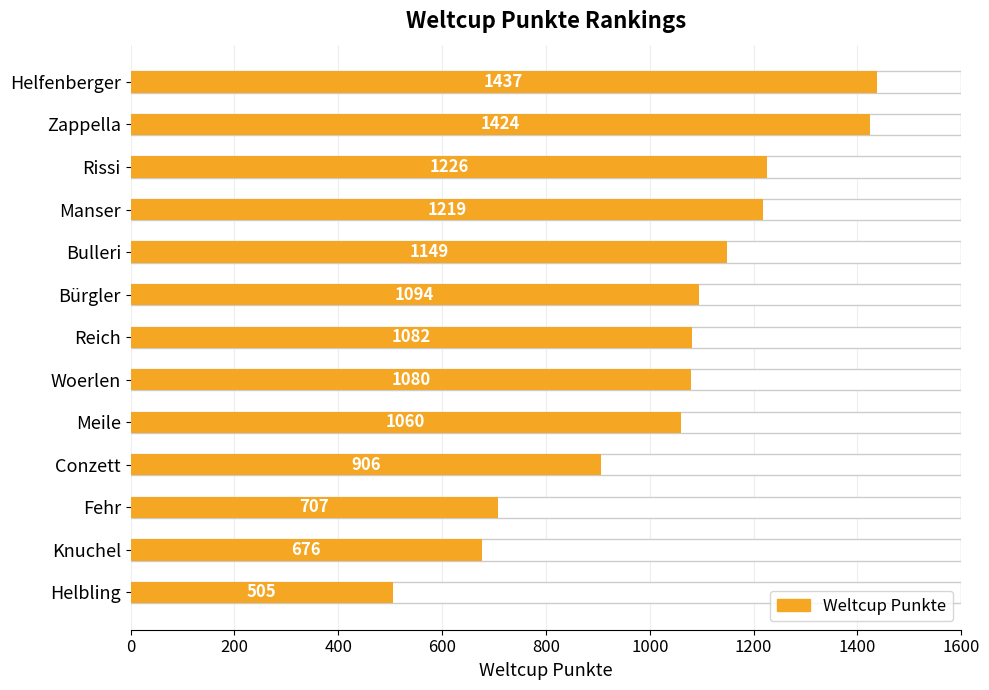

What is the label of the 5th bar from the right?

Meile